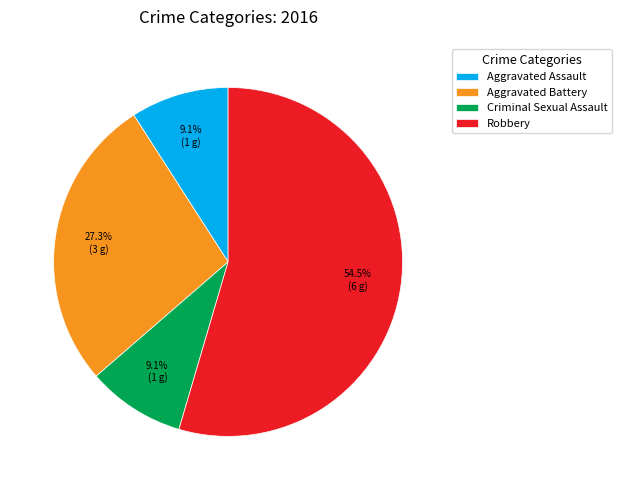

To the nearest percent, what is the average slice percentage?

25%